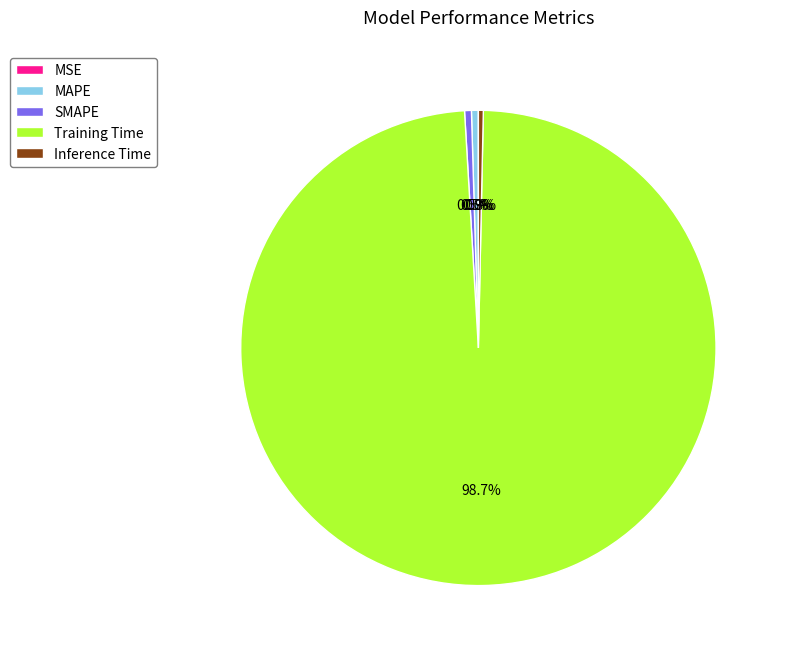

Which category has the biggest portion of the pie?

Training Time